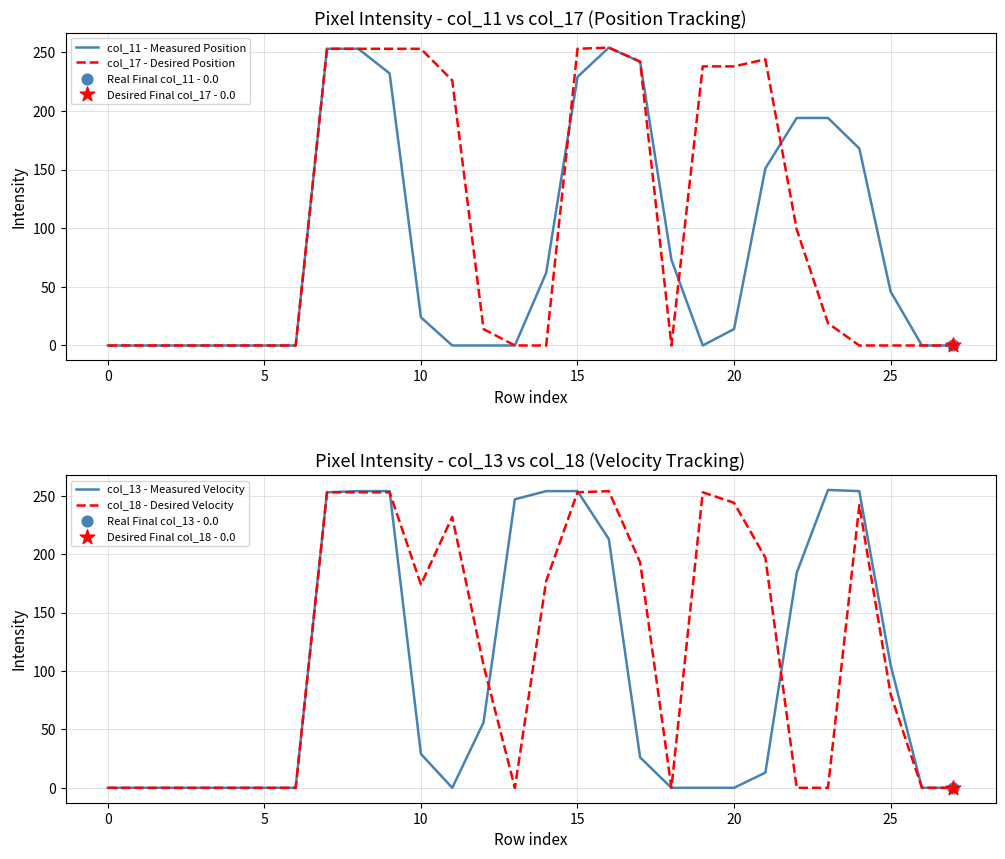

Which series has the largest total across all categories?

col_18 - Desired Velocity